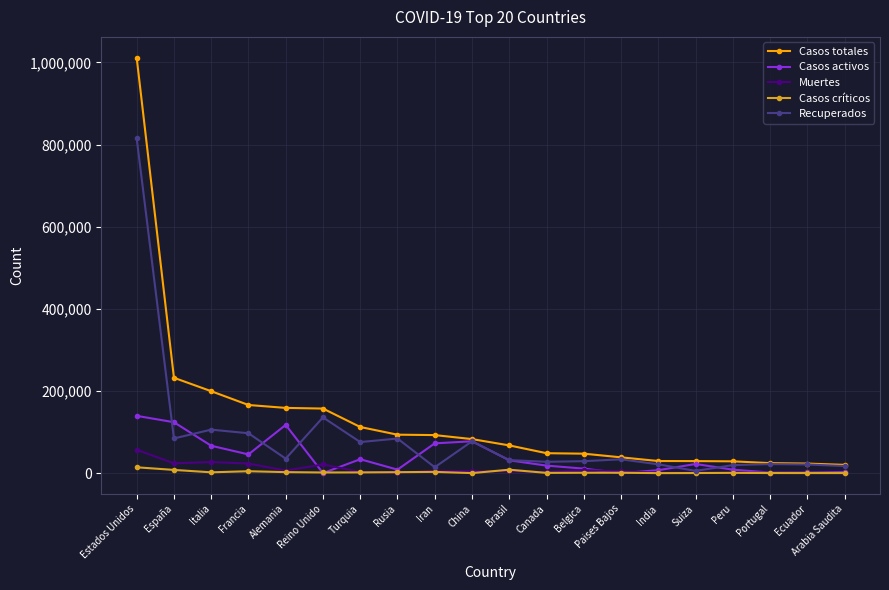

Rank the series by their maximum value, from highest to lowest.

Casos totales, Recuperados, Casos activos, Muertes, Casos críticos